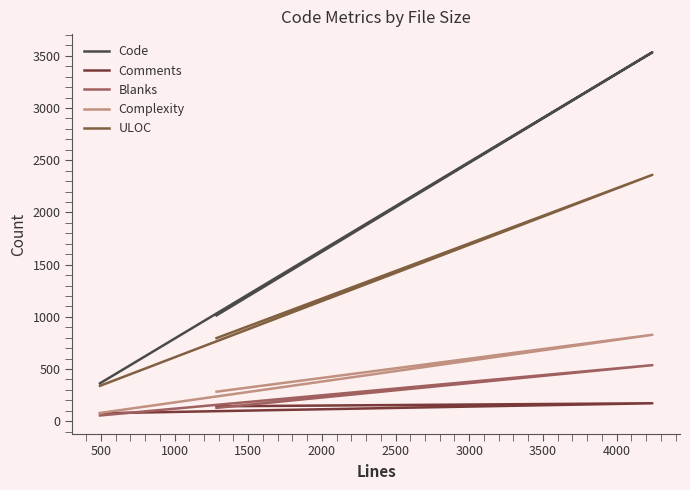

What is the difference between the maximum and second lowest values in the Comments series?

29